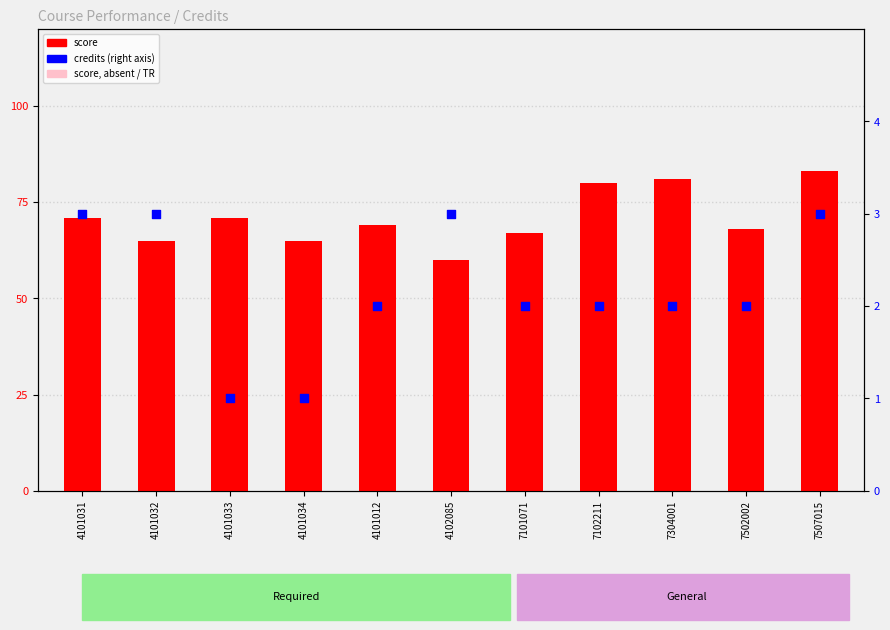

At which category is the sum across all series the highest?

7507015